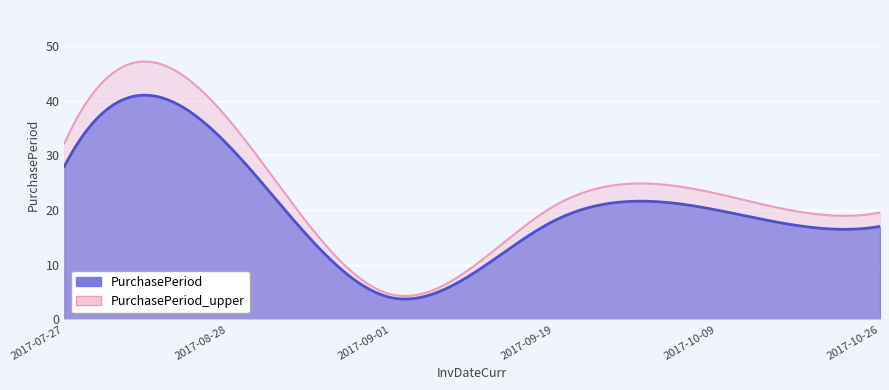

How many points are higher than both their immediate neighbors (excluding endpoints)?

2